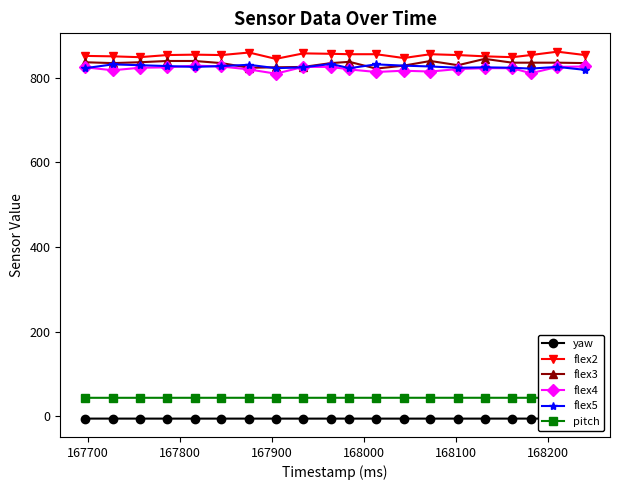

What is the value of the flex3 point at the 17th from the left?

836.0